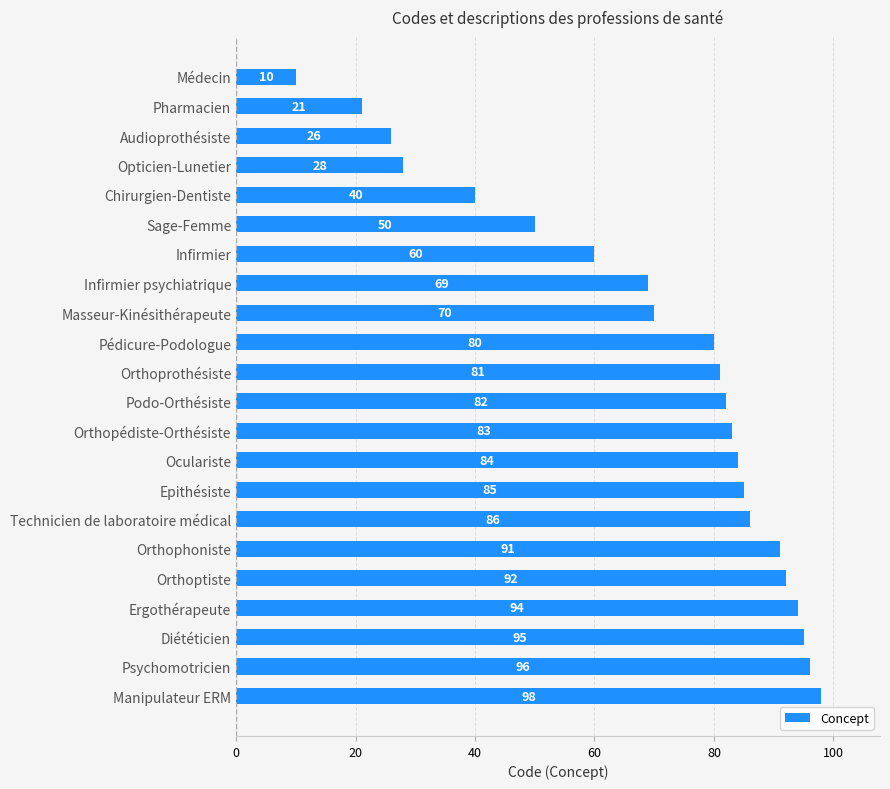

What is the difference between the maximum and minimum values?

88